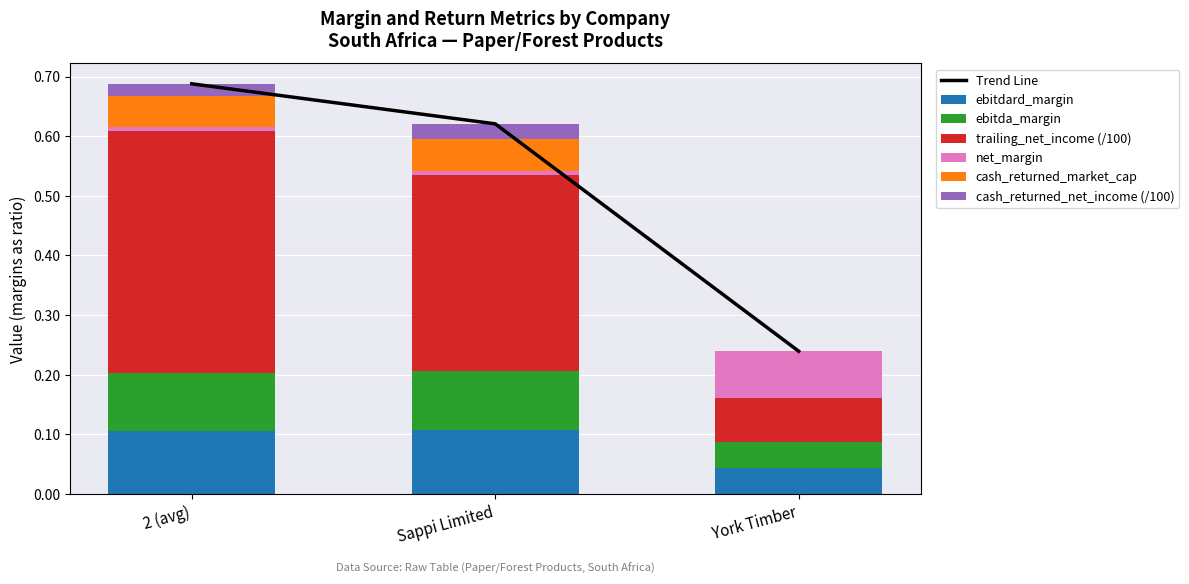

Which category has the highest value across all series?

2 (avg)